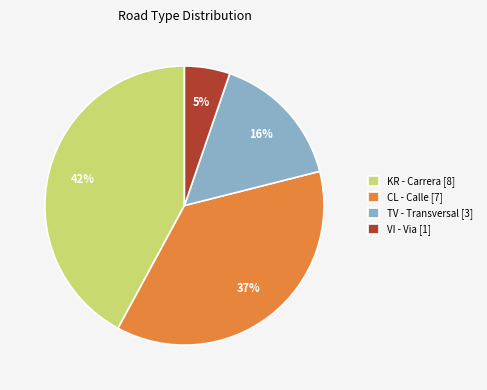

To the nearest percent, what percentage of the pie is TV - Transversal [3]?

16%